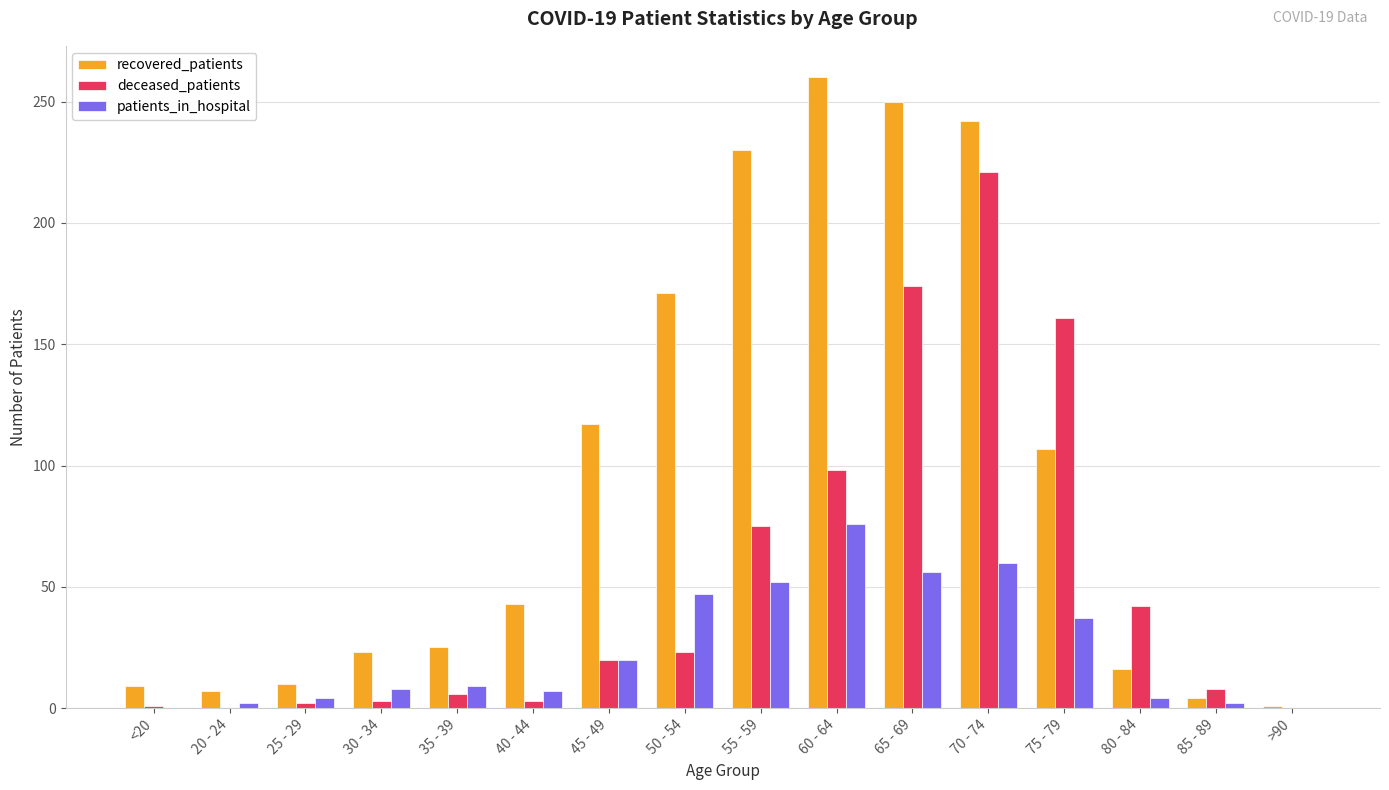

At which label is recovered_patients closest to 130?

45 - 49